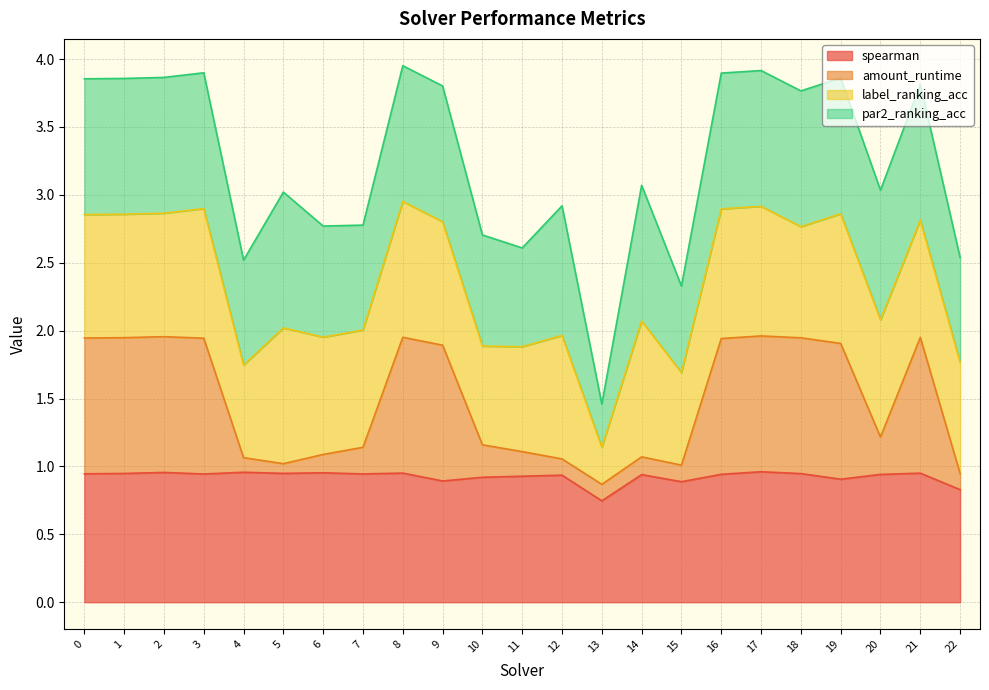

True or false: spearman and amount_runtime cross at least once.

False